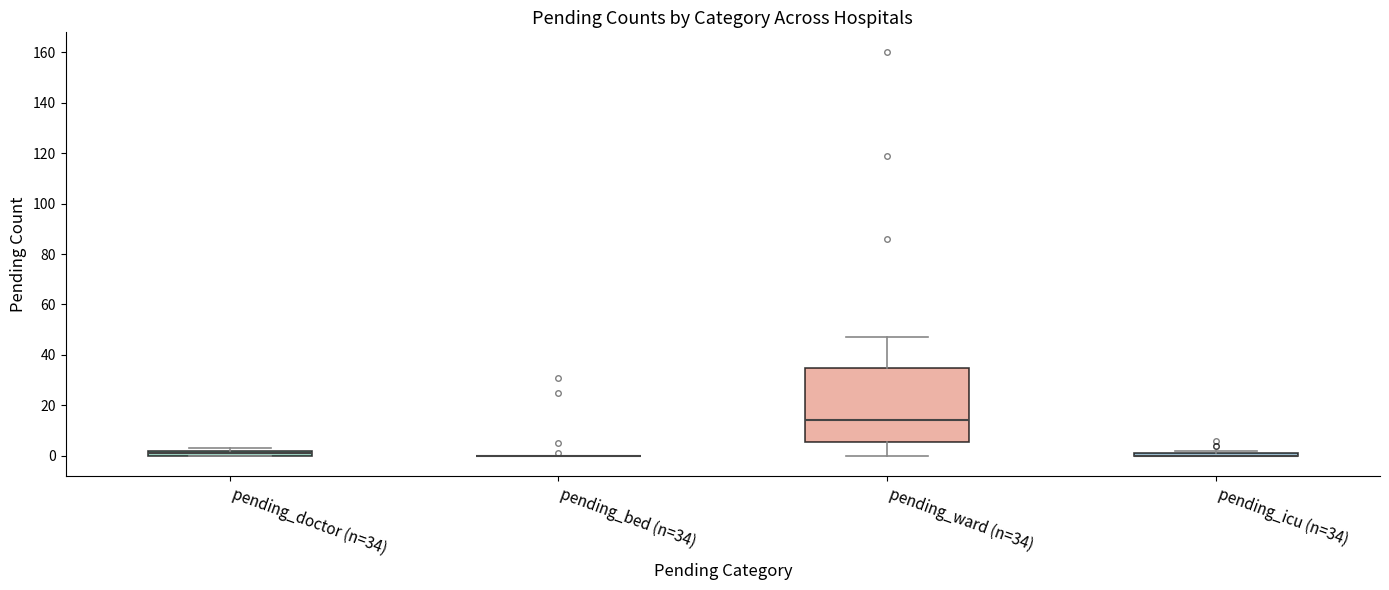

Comparing the boxes themselves (not the whiskers), which one is the tallest?

pending_ward (n=34)